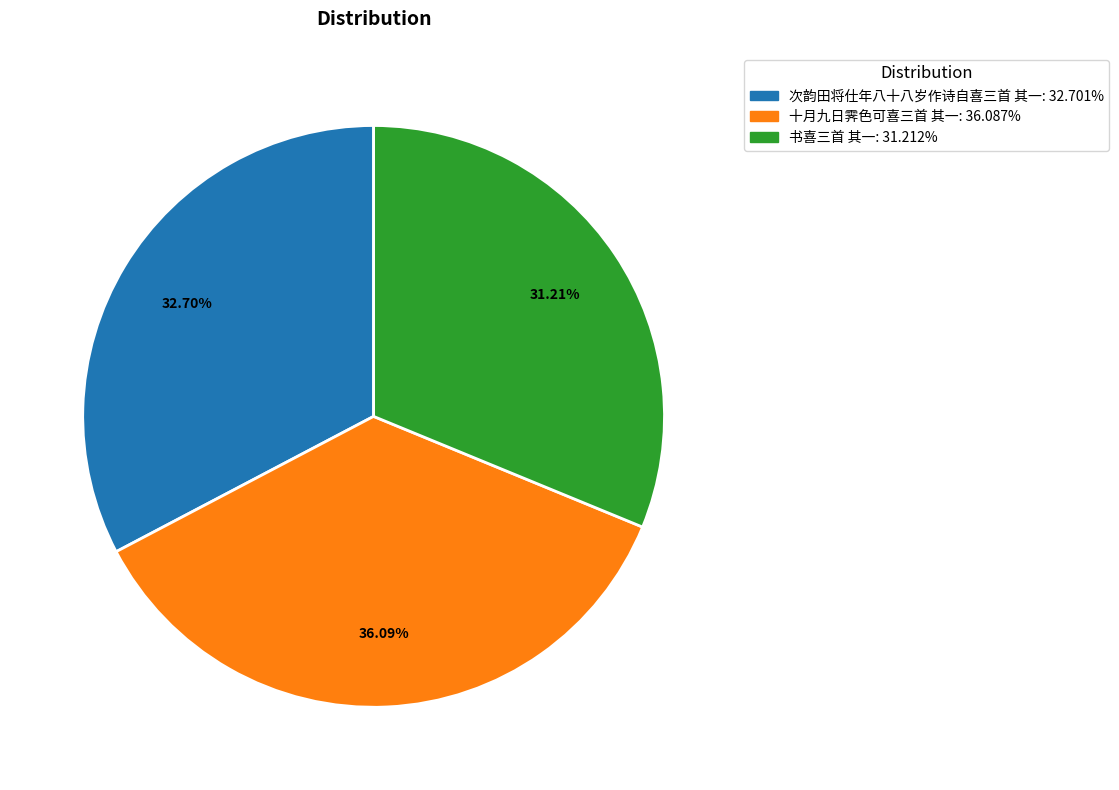

Is there any slice that represents more than half of the pie?

No